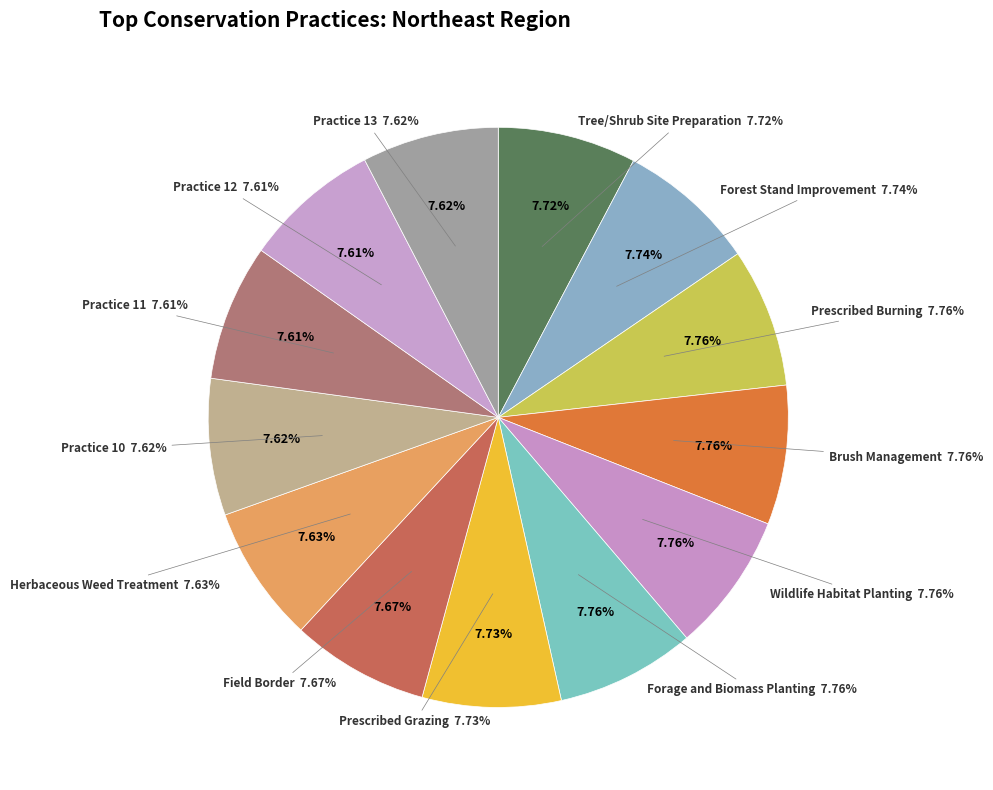

How many segments does this pie chart have?

13